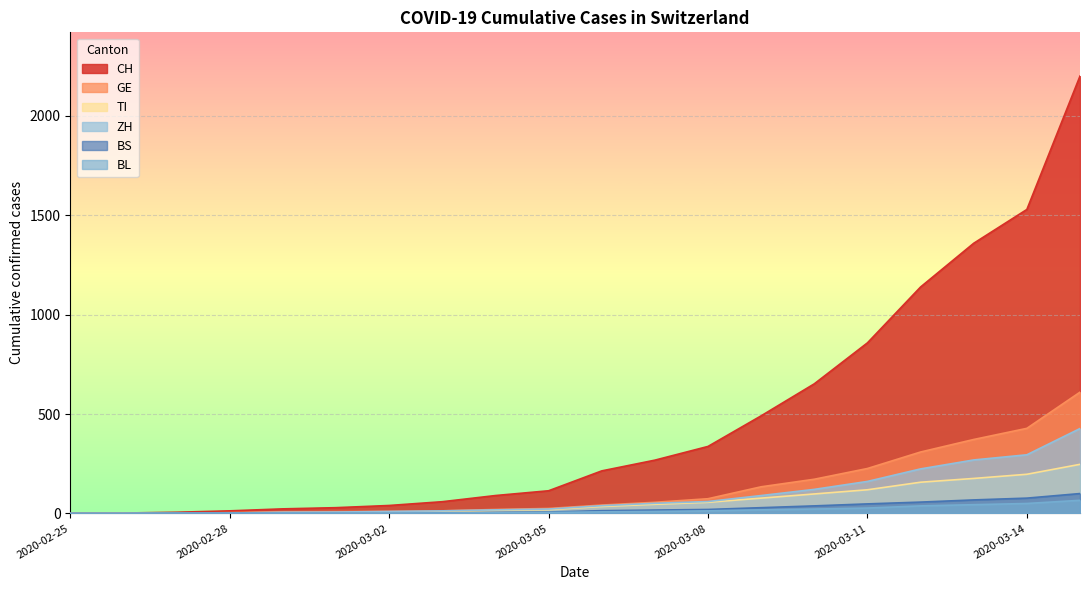

How many times do BL and BS cross each other?

1